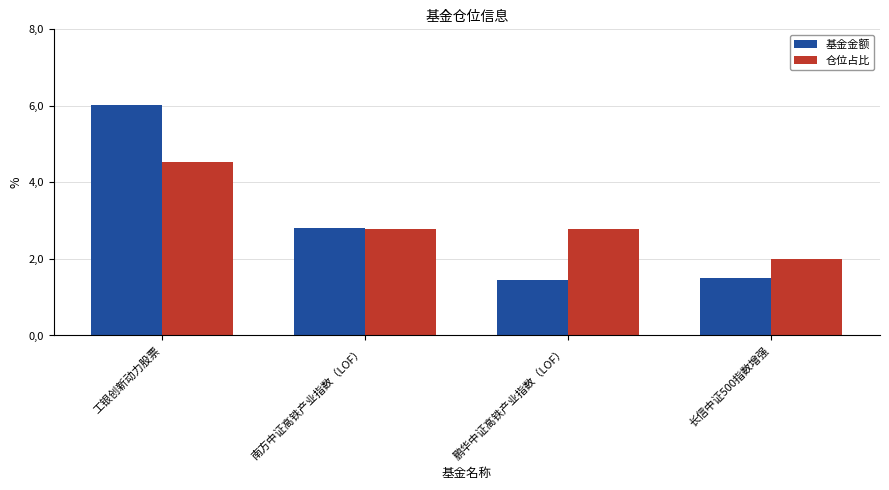

What is the total value across all series at 鹏华中证高铁产业指数（LOF）?

4.2